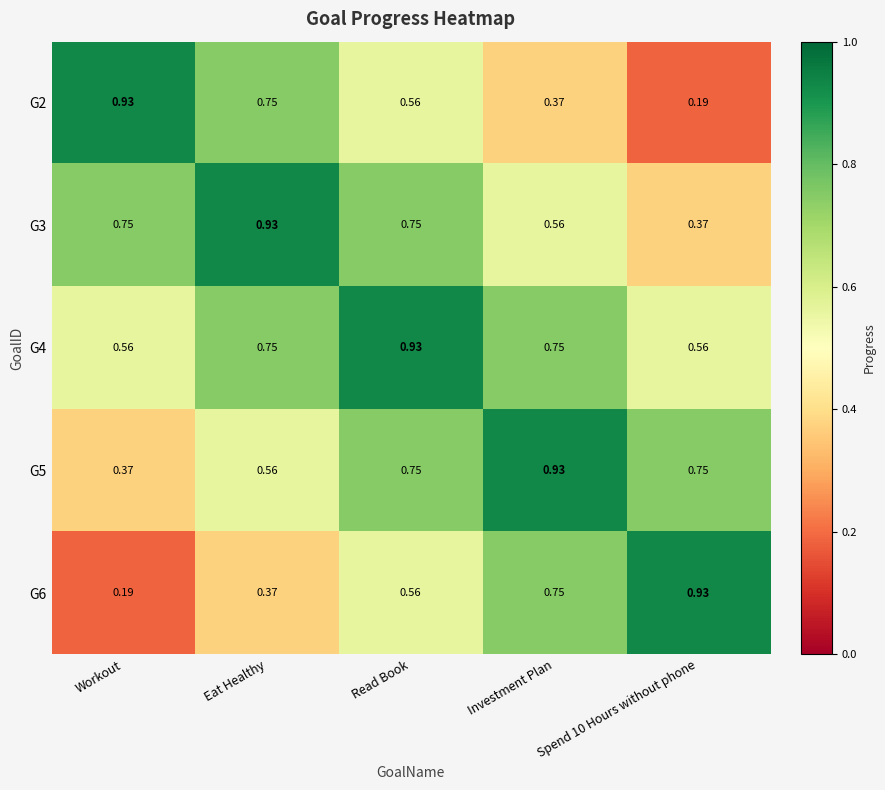

At which label does G6 reach its minimum?

Workout